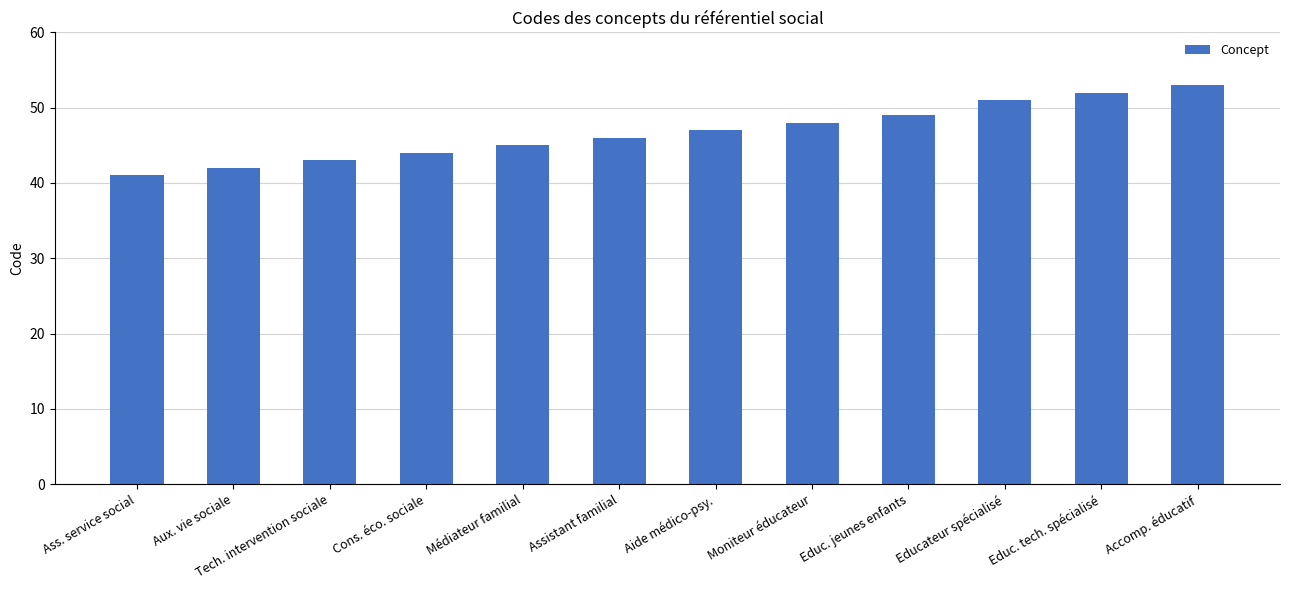

List the labels in order of value, smallest first.

Ass. service social, Aux. vie sociale, Tech. intervention sociale, Cons. éco. sociale, Médiateur familial, Assistant familial, Aide médico-psy., Moniteur éducateur, Educ. jeunes enfants, Educateur spécialisé, Educ. tech. spécialisé, Accomp. éducatif